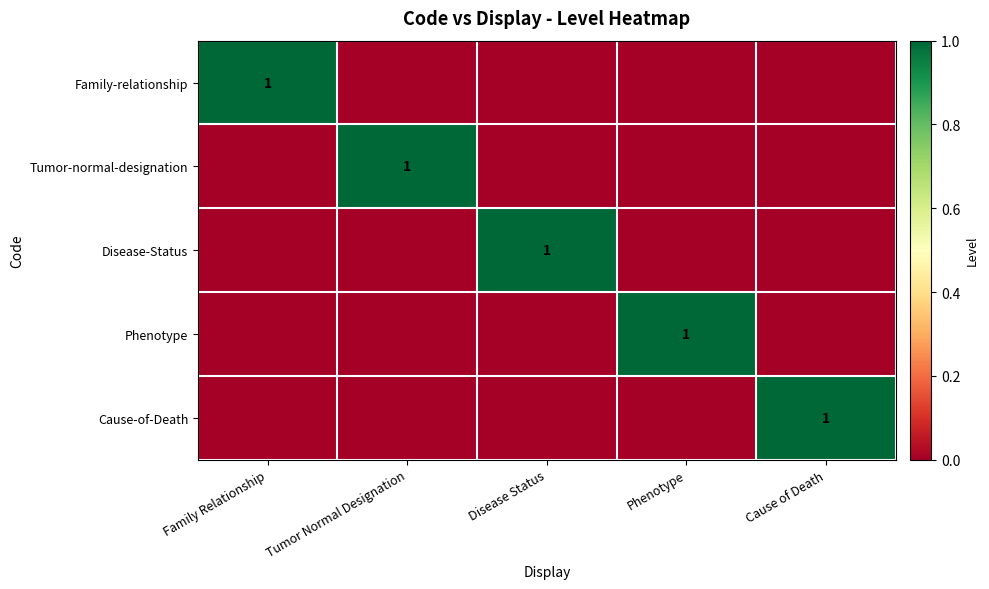

What is the total value across all series at Phenotype?

1